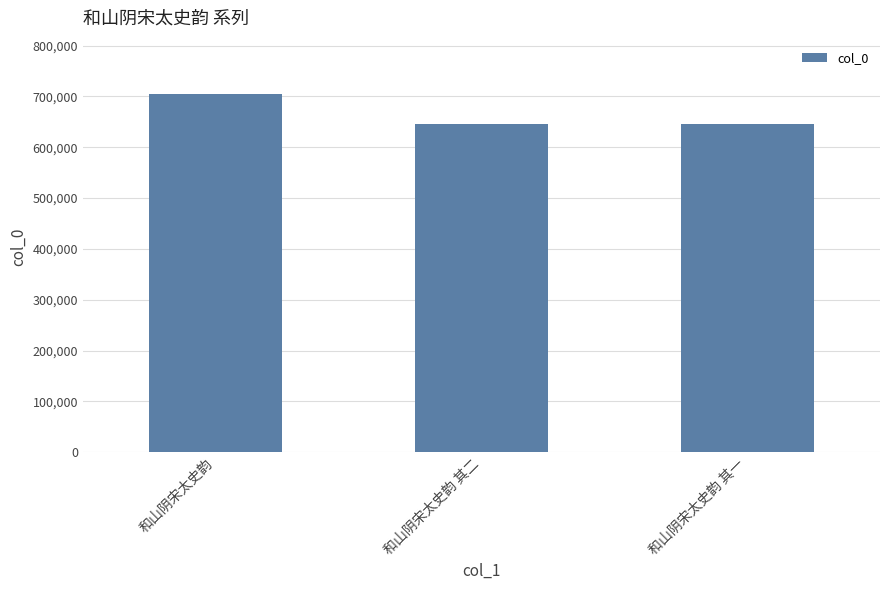

What is the label of the 3rd bar from the right?

和山阴宋太史韵